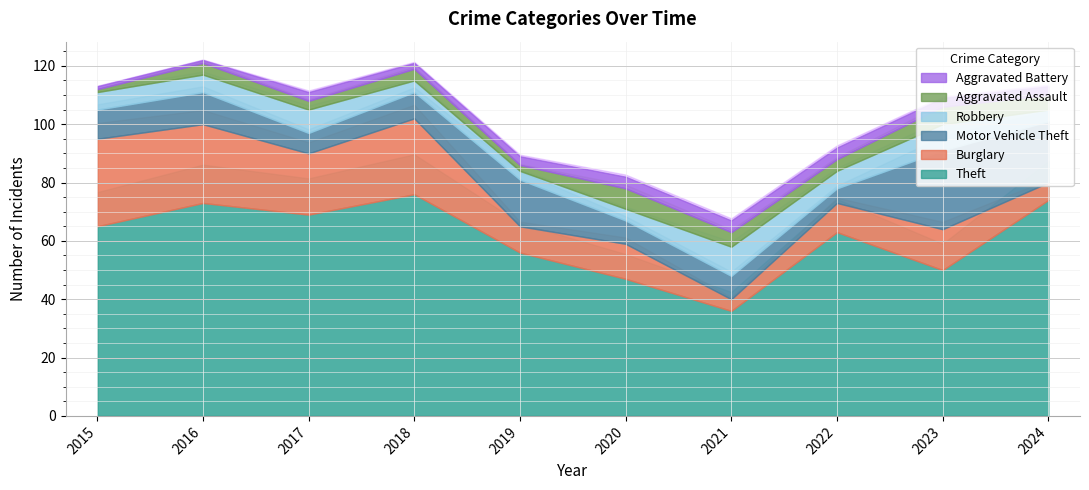

Reading right to left, transcribe all the data shown in this chart.

Theft: 2024=74	2023=50	2022=63	2021=36	2020=47	2019=56	2018=76	2017=69	2016=73	2015=65
Burglary: 2024=6	2023=14	2022=10	2021=4	2020=12	2019=9	2018=26	2017=21	2016=27	2015=30
Motor Vehicle Theft: 2024=21	2023=27	2022=5	2021=8	2020=8	2019=16	2018=9	2017=7	2016=11	2015=10
Robbery: 2024=4	2023=9	2022=6	2021=10	2020=4	2019=3	2018=4	2017=8	2016=6	2015=6
Aggravated Assault: 2024=5	2023=6	2022=4	2021=5	2020=7	2019=2	2018=4	2017=3	2016=4	2015=1
Aggravated Battery: 2024=3	2023=3	2022=4	2021=4	2020=4	2019=3	2018=2	2017=3	2016=1	2015=1